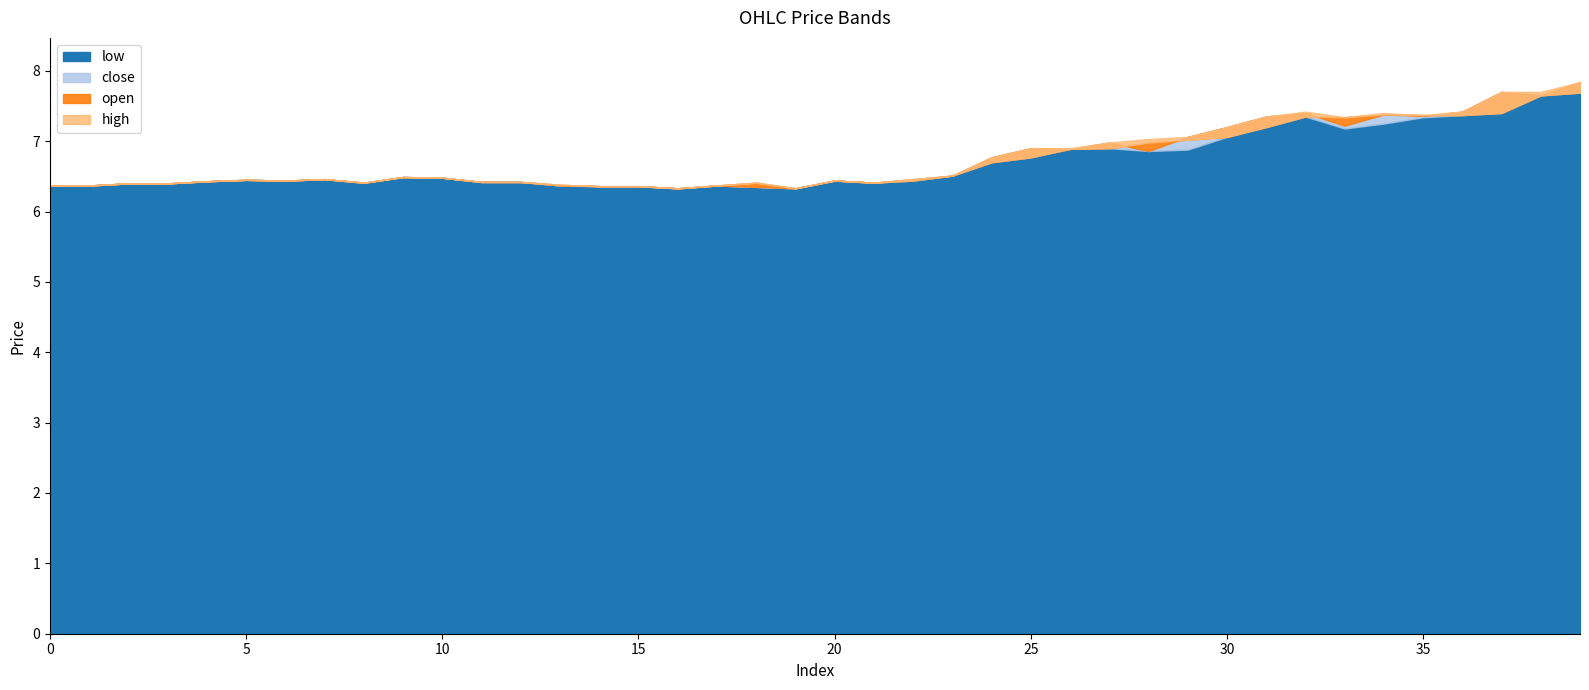

What is the difference between the low values at 28 and 2?

0.5